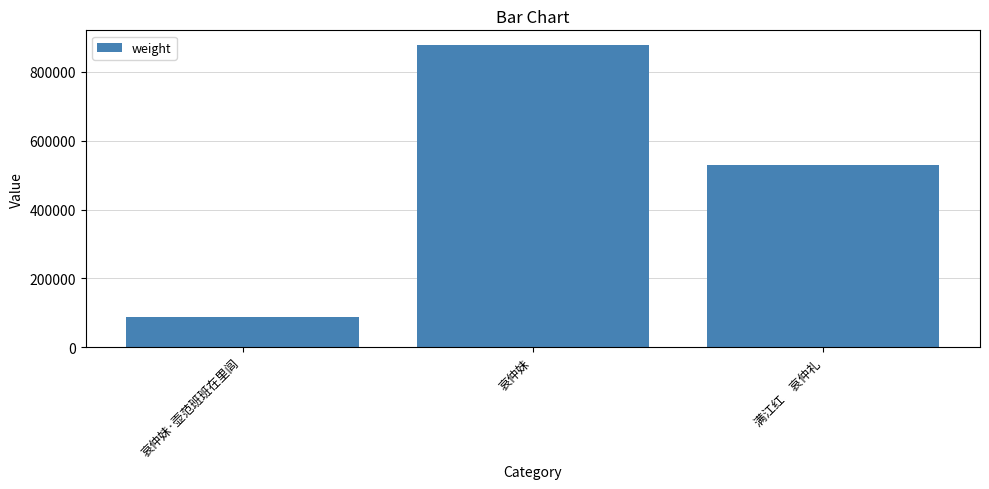

The chart shows a value of 31018 at 哀仲妹·壶范班班在里闾. True or false?

False